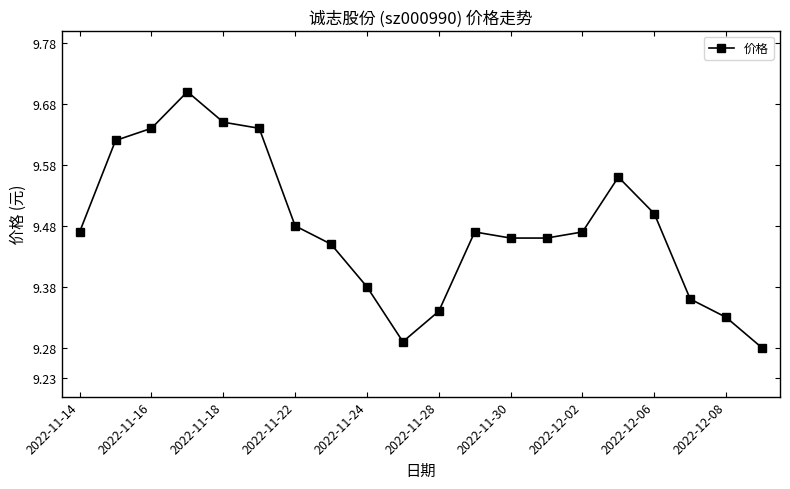

What is the difference between the second highest and minimum values?

0.4